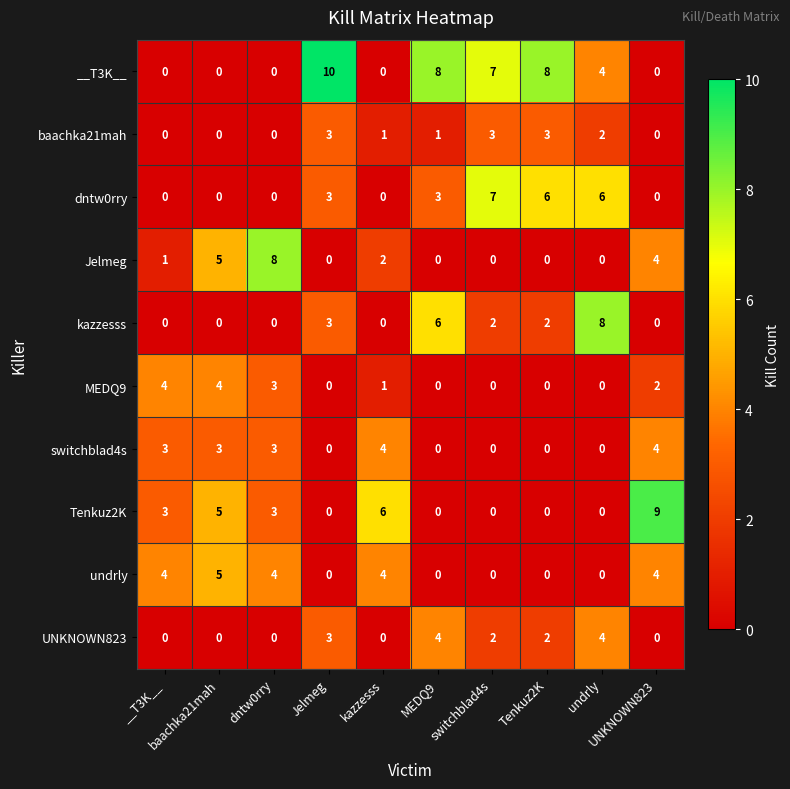

Count the number of categories in the chart.

10